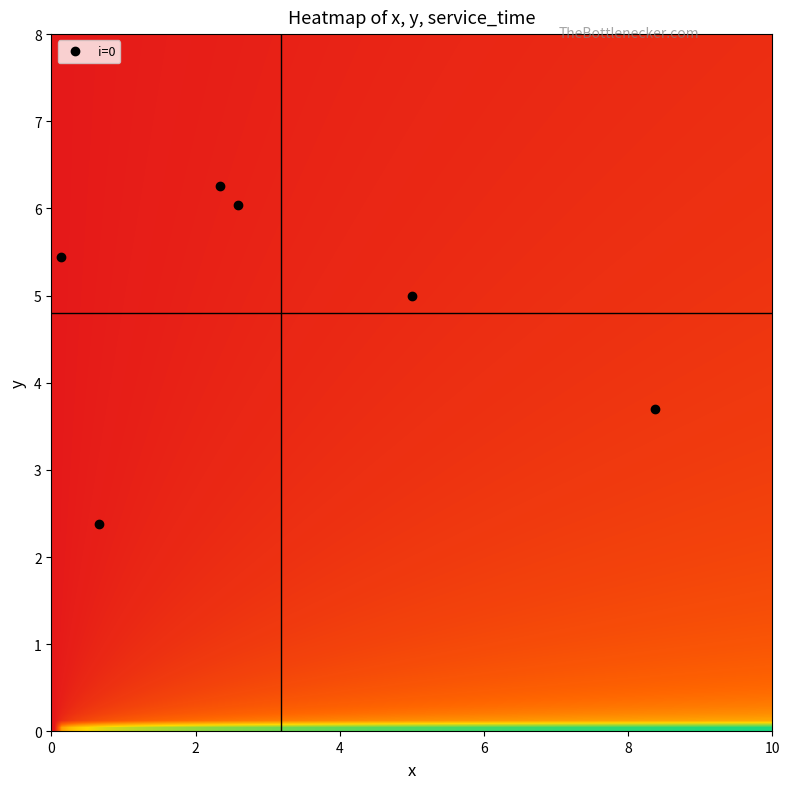

Reading left to right, extract all data points from this chart.

0: 0.0	0.0	0.0	0.0	0.0	0.0
1: 5.0	0.7	0.1	8.4	2.6	2.3
2: 5.0	2.4	5.4	3.7	6.0	6.3
3: 0.0	0.0	0.0	0.0	0.0	0.0